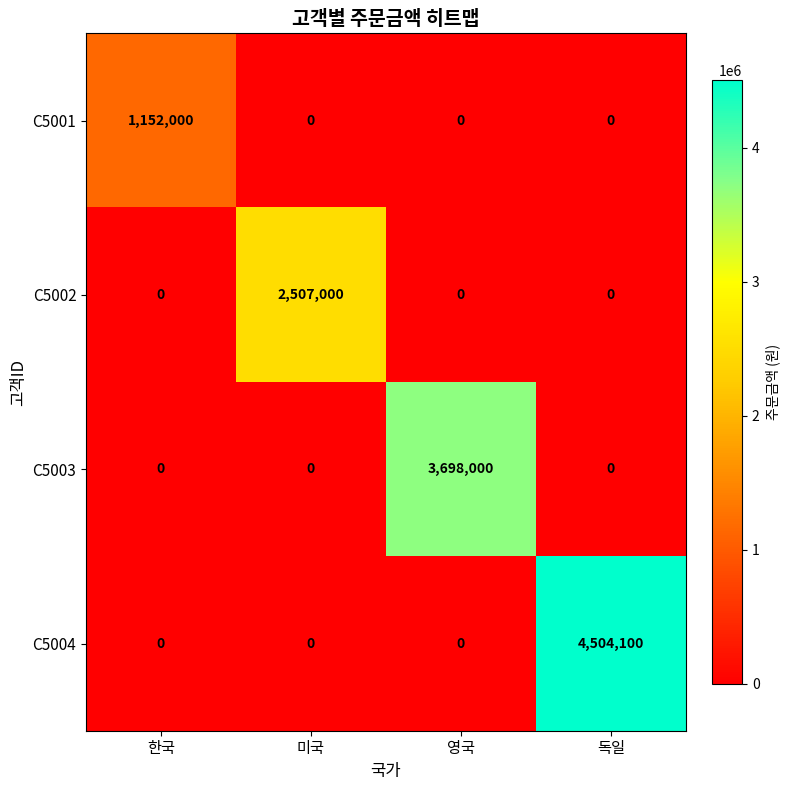

Between 한국 and 독일, which series saw the biggest shift?

C5004